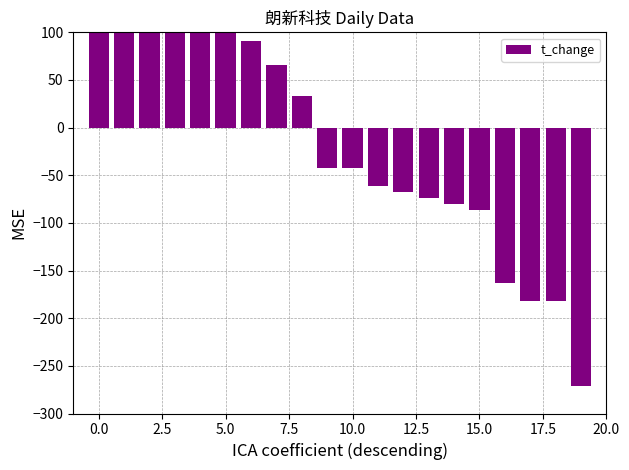

Which has a higher value, 5.0 or 14?

5.0